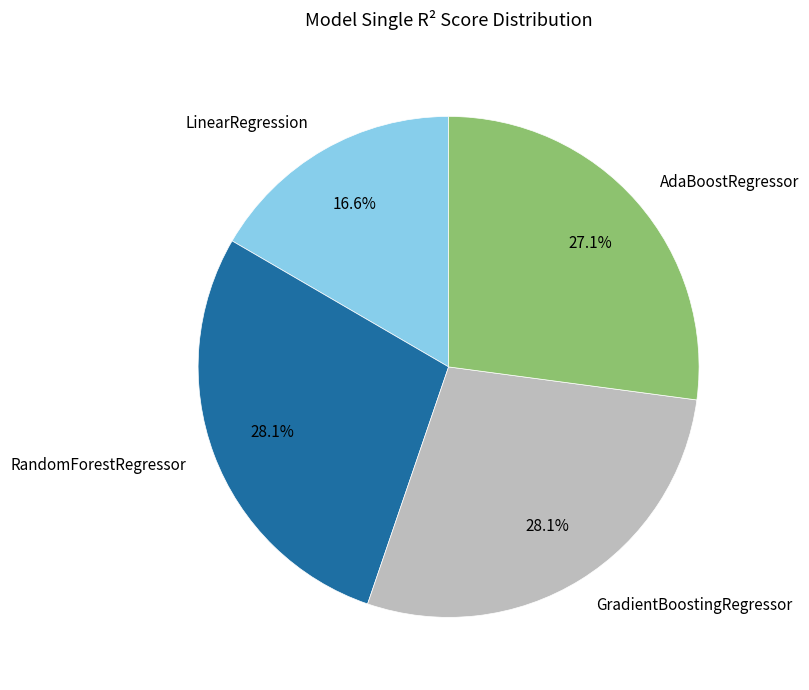

What percentage is the GradientBoostingRegressor slice, to the nearest percent?

28%